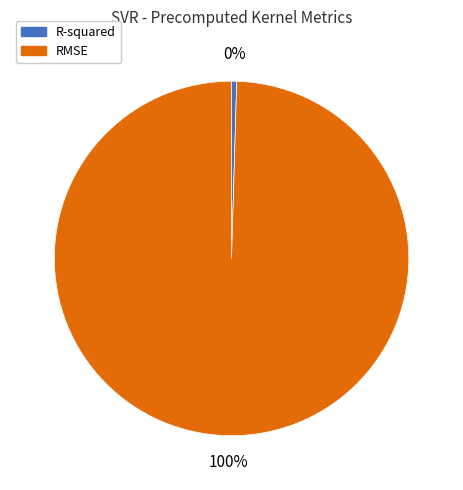

To the nearest percent, what is the average slice percentage?

50%